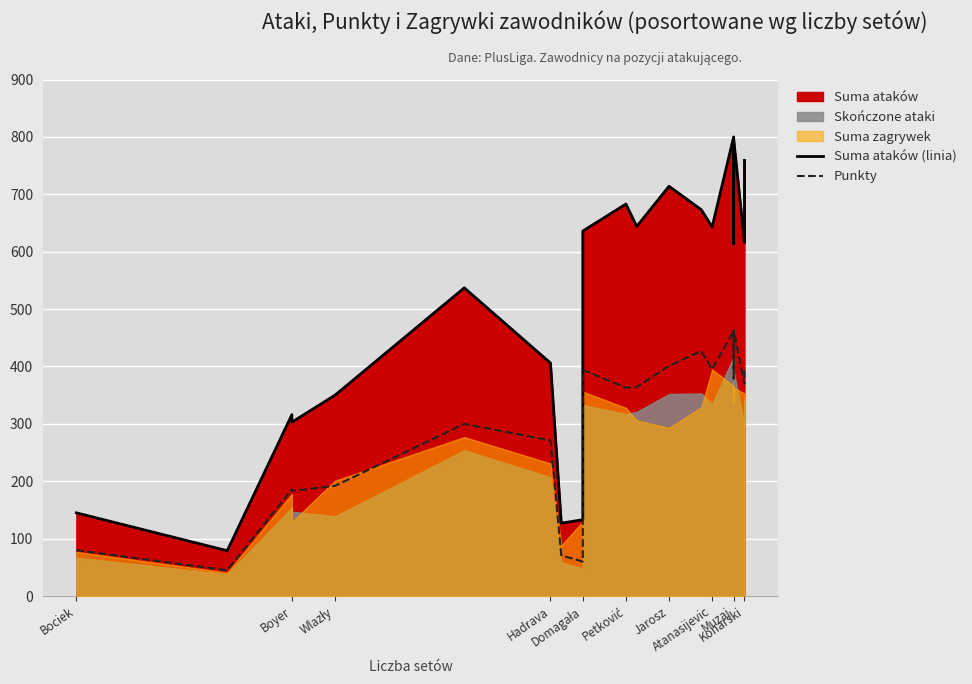

What is the lowest value of the Suma ataków (linia) series?

79